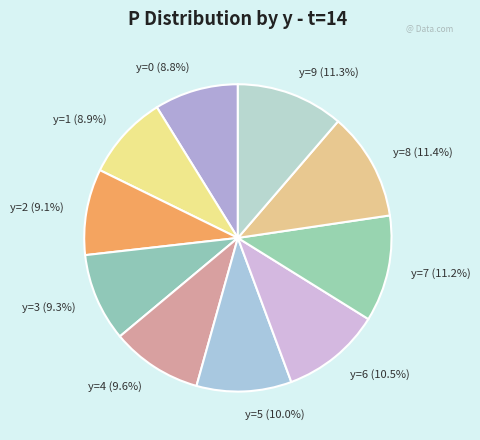

What percentage is NOT represented by y=0?

91.2%